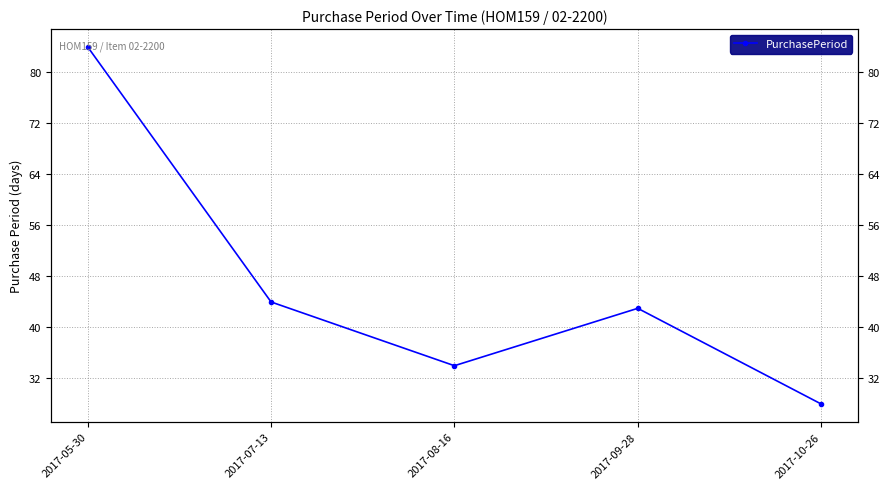

How many values exceed 43?

2